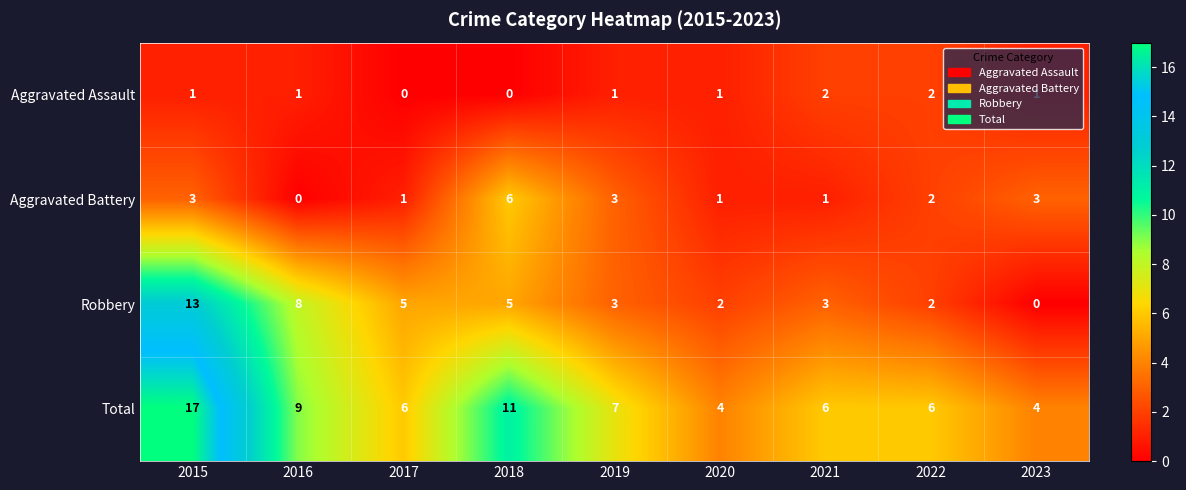

Between 2019 and 2020, which series saw the biggest shift?

Total